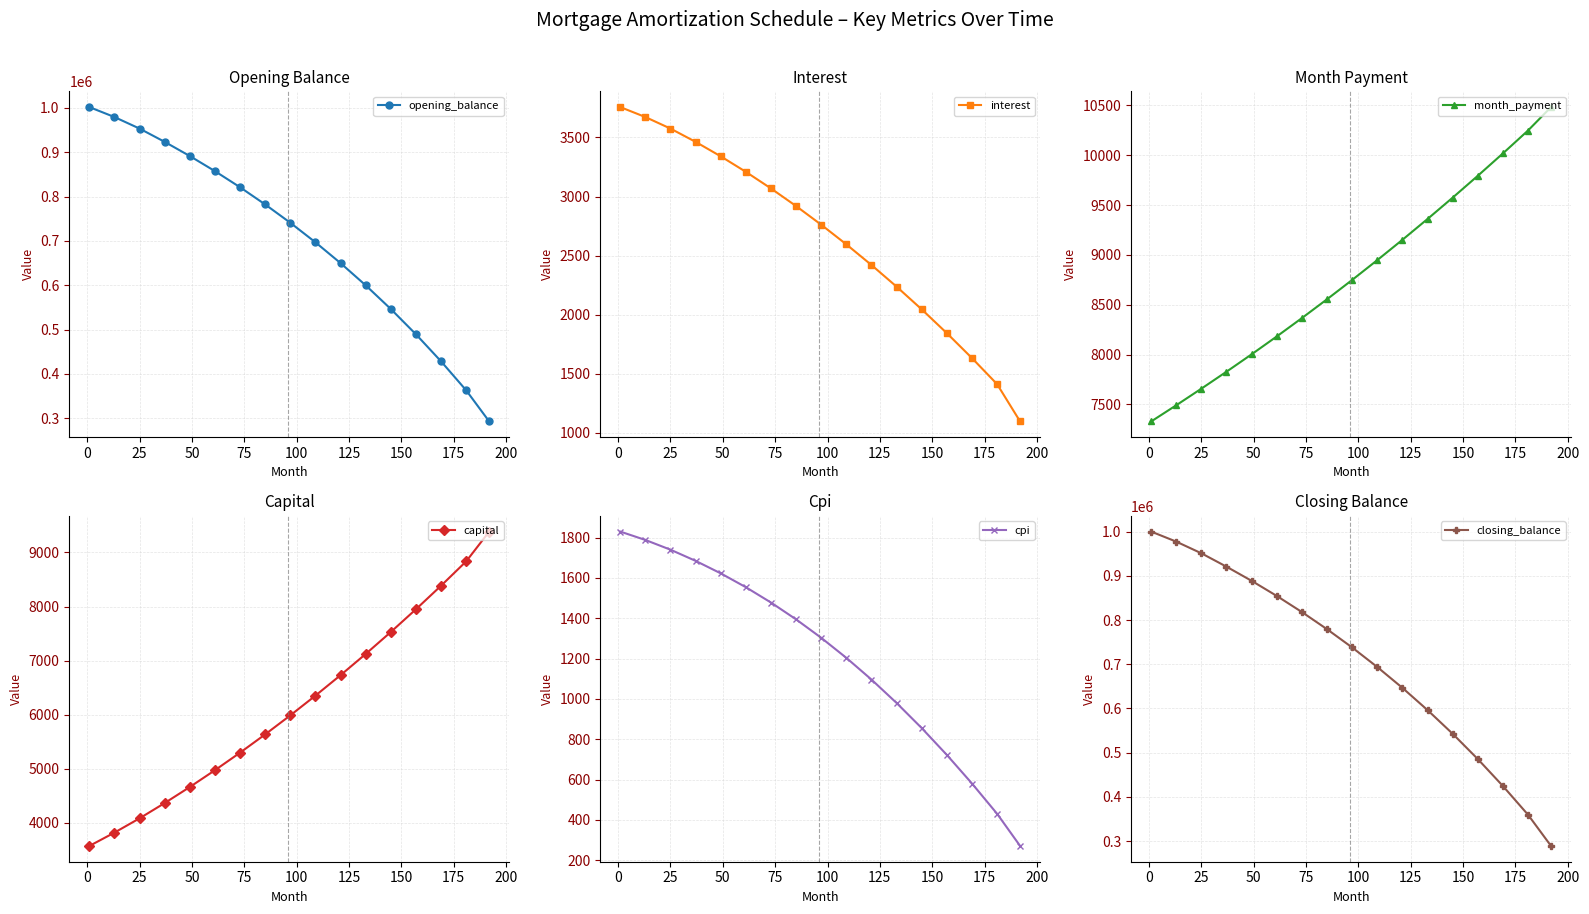

True or false: closing_balance has more than 2 interior local peaks.

False